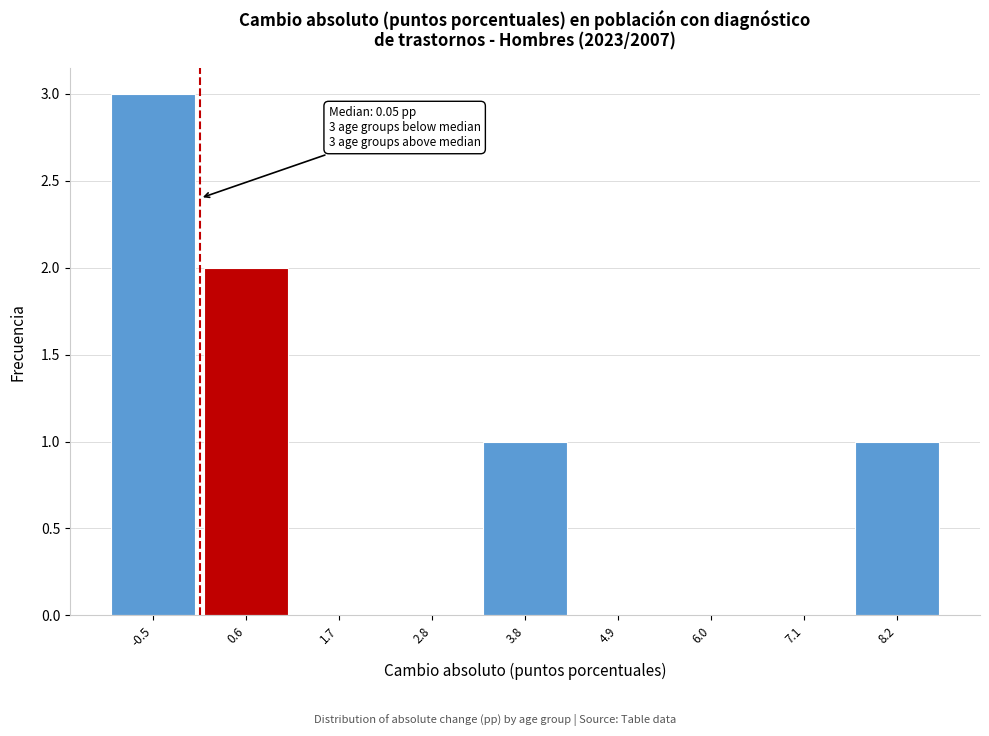

Which range on the x-axis has the tallest bar?

-1.0 to 0.0